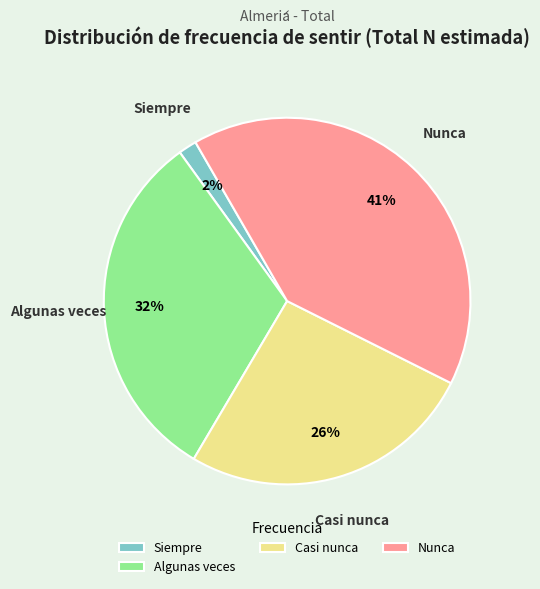

Does Siempre represent more than half of the total?

No